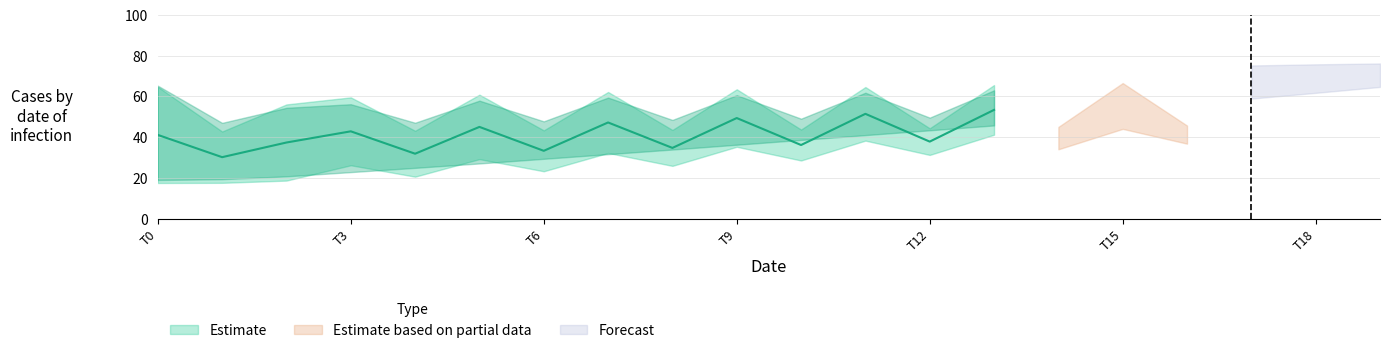

At which category is the sum across all series the highest?

17